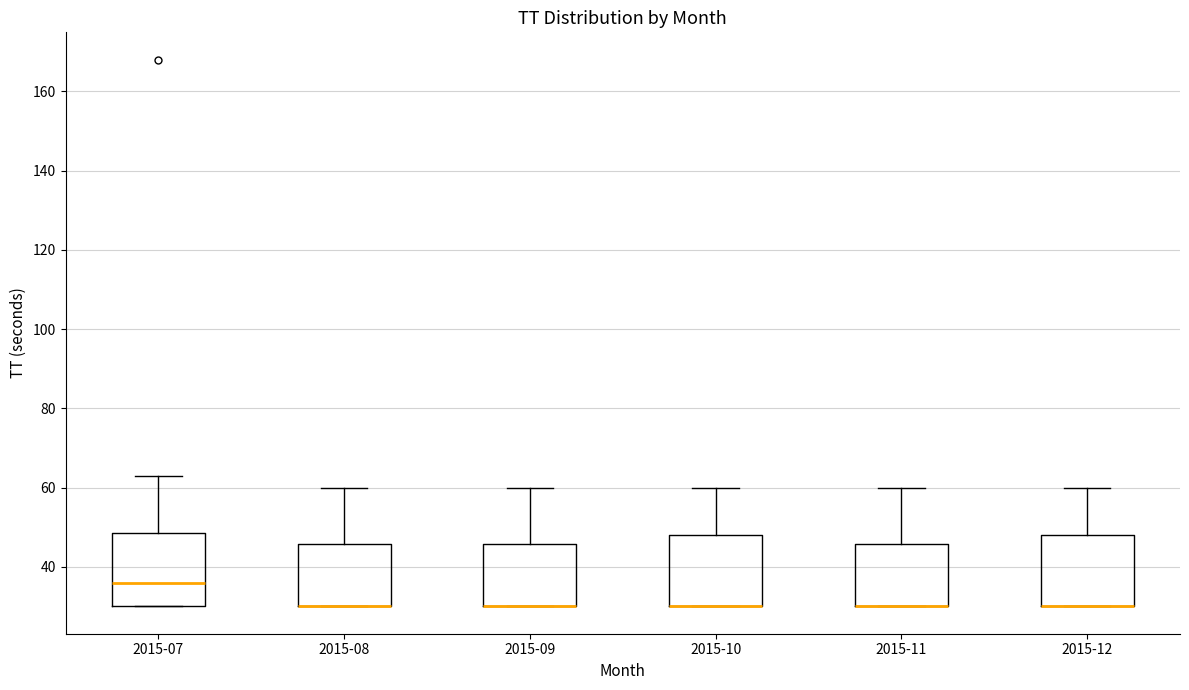

Where does the upper whisker of the box for 2015-09 end on the y-axis? The values are not printed on the chart, so give them approximately, as read against the axis.

60